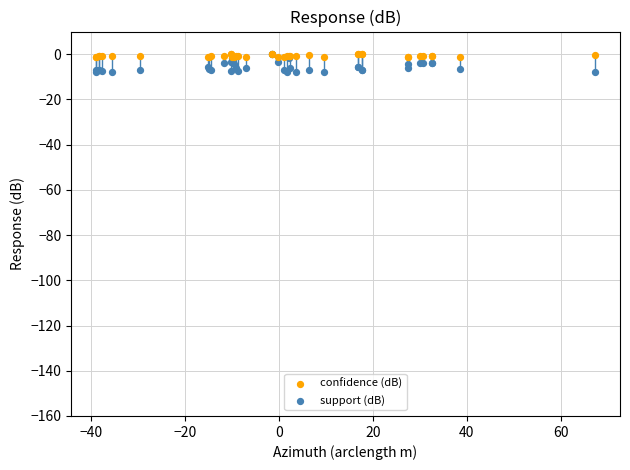

Which series has the largest Y range (max minus min)?

support (dB)